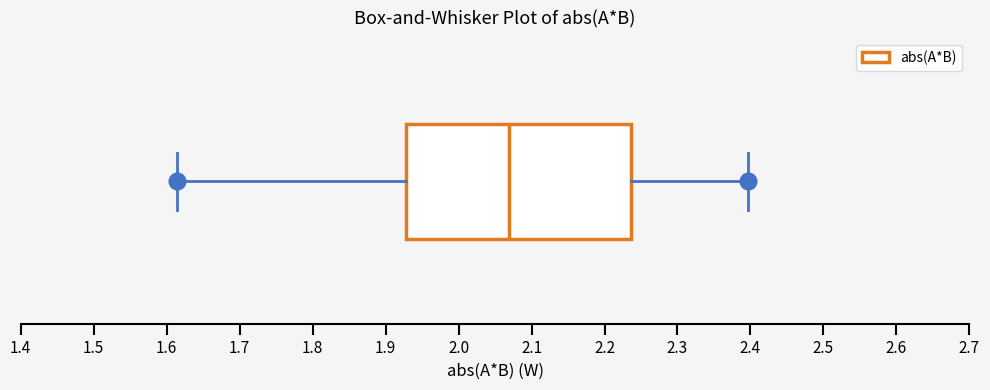

Where does the median line of the box sit on the x-axis? The values are not printed on the chart, so give them approximately, as read against the axis.

2.07